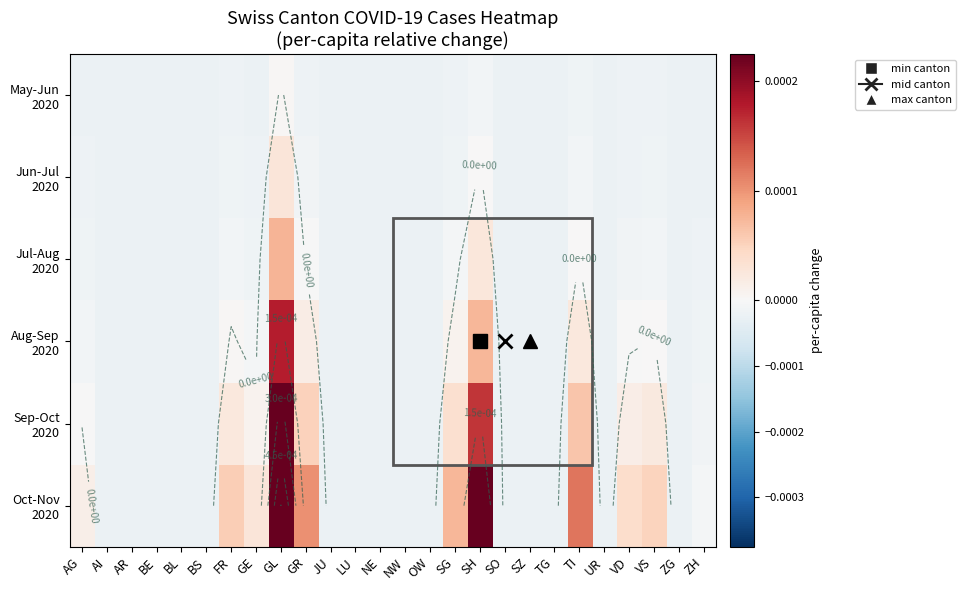

At which category does the chart reach its minimum across all series?

AI